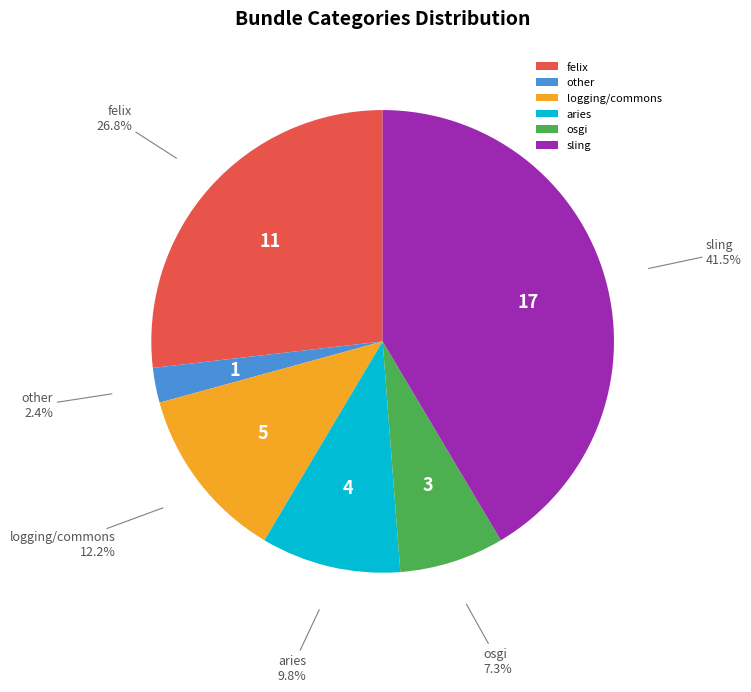

What is the ratio of the value at other to the value at sling?

0.1